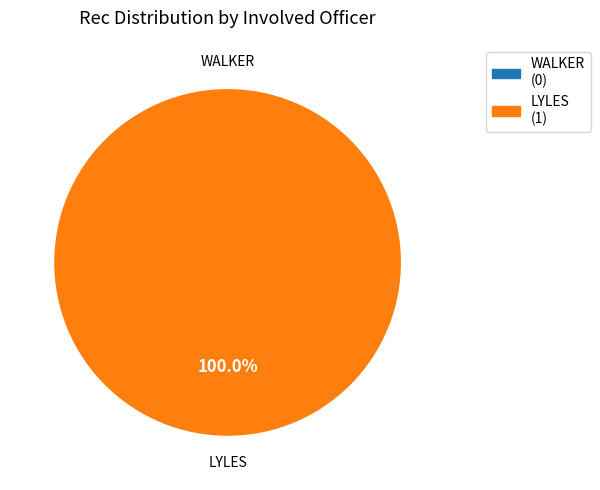

To the nearest percent, what percentage of the pie is LYLES?

100%